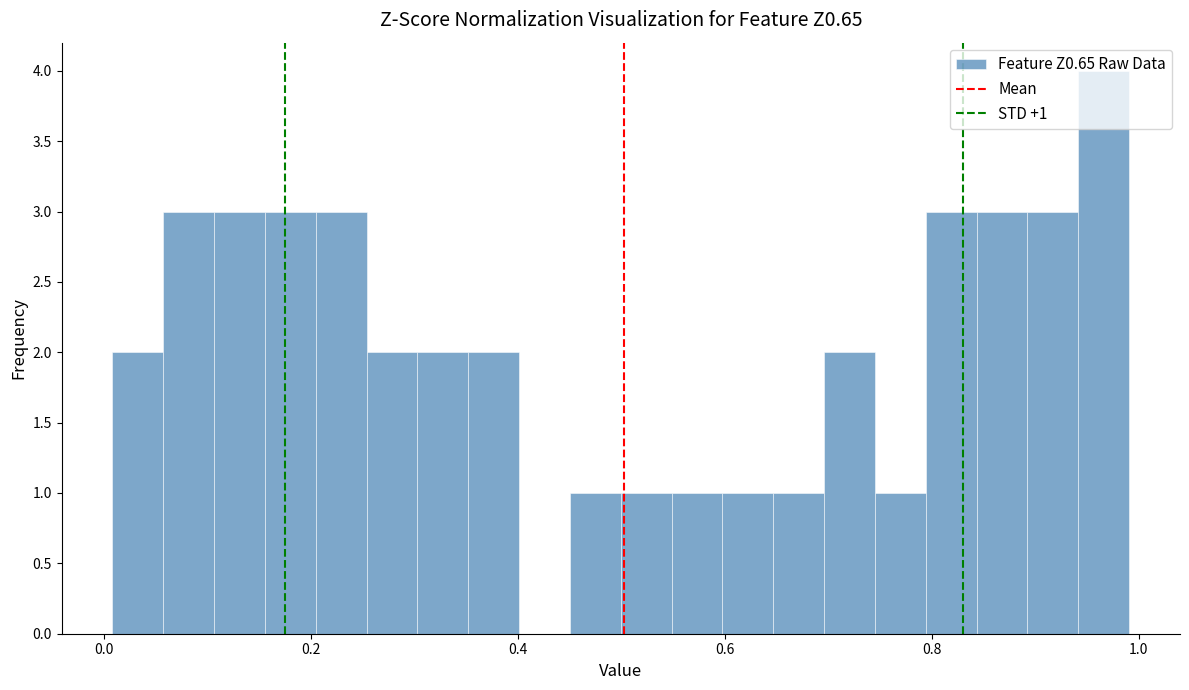

Read against the x-axis, roughly where is the centre of the tallest bar?

0.96